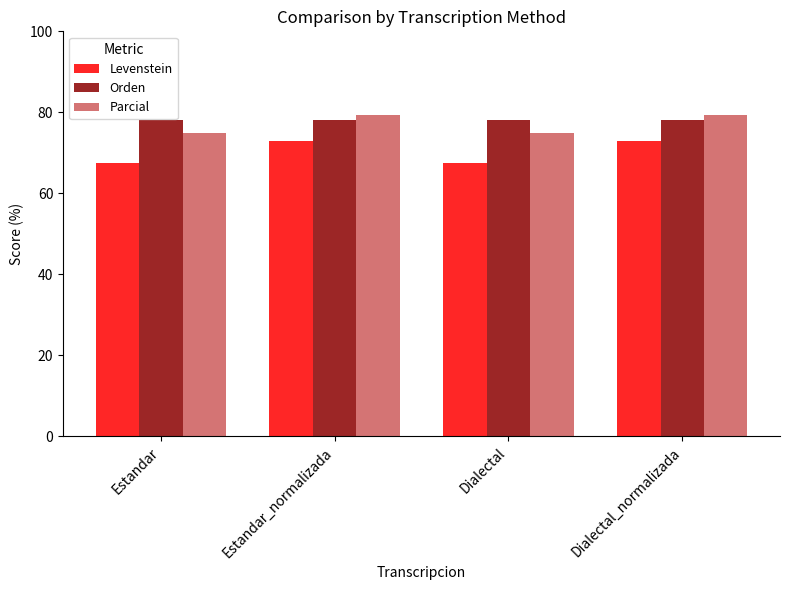

Where does the Parcial series first go above 79?

Estandar_normalizada